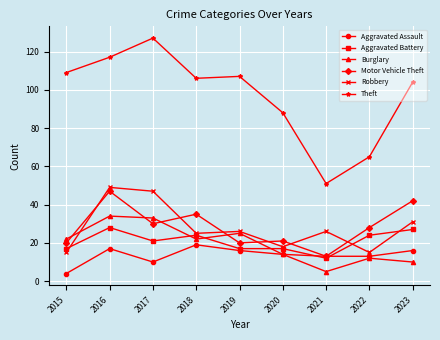

How many data points does each series have?

9